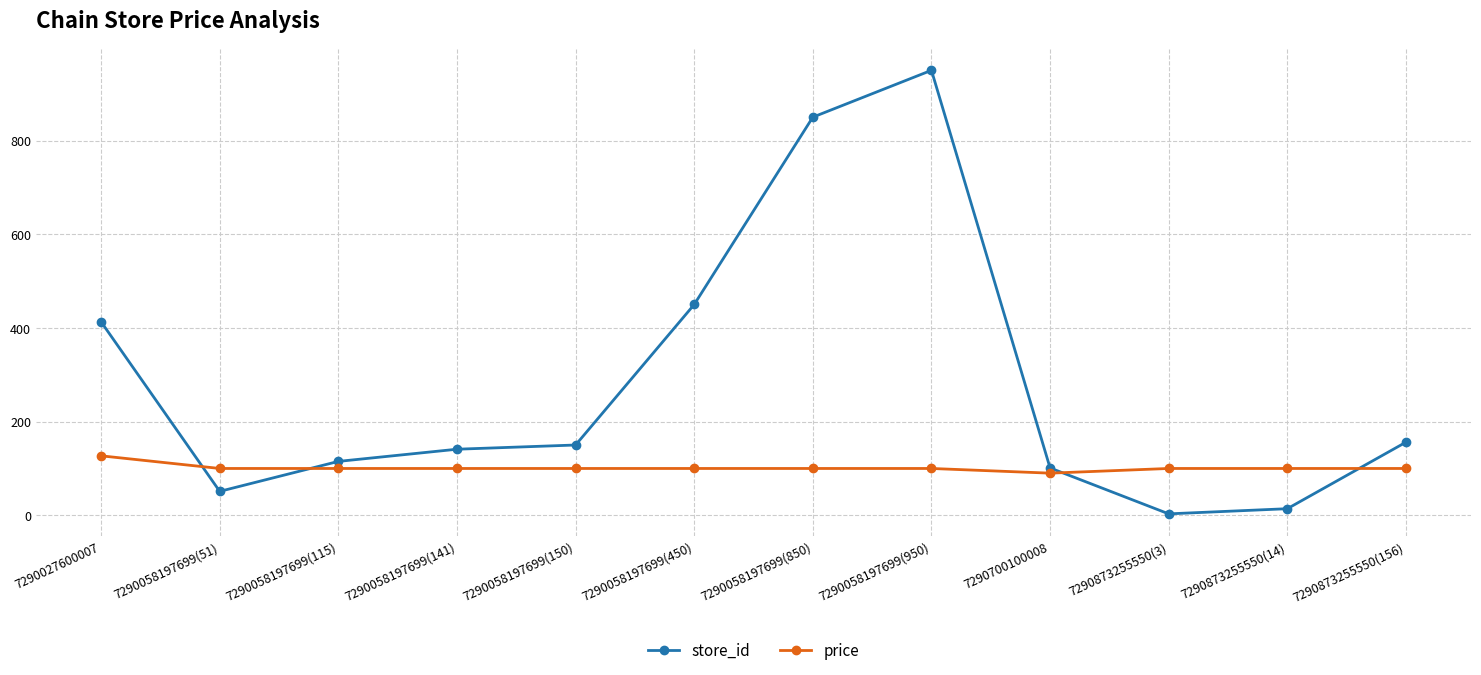

What are all the series names shown in the legend?

store_id, price